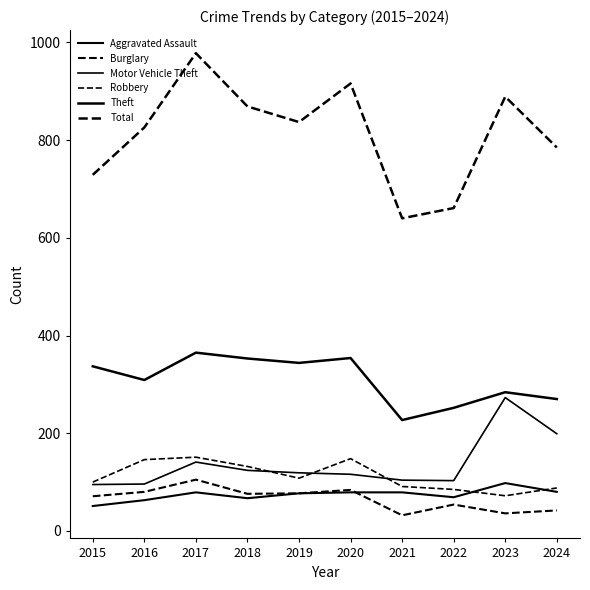

Does the chart have visible grid lines?

No